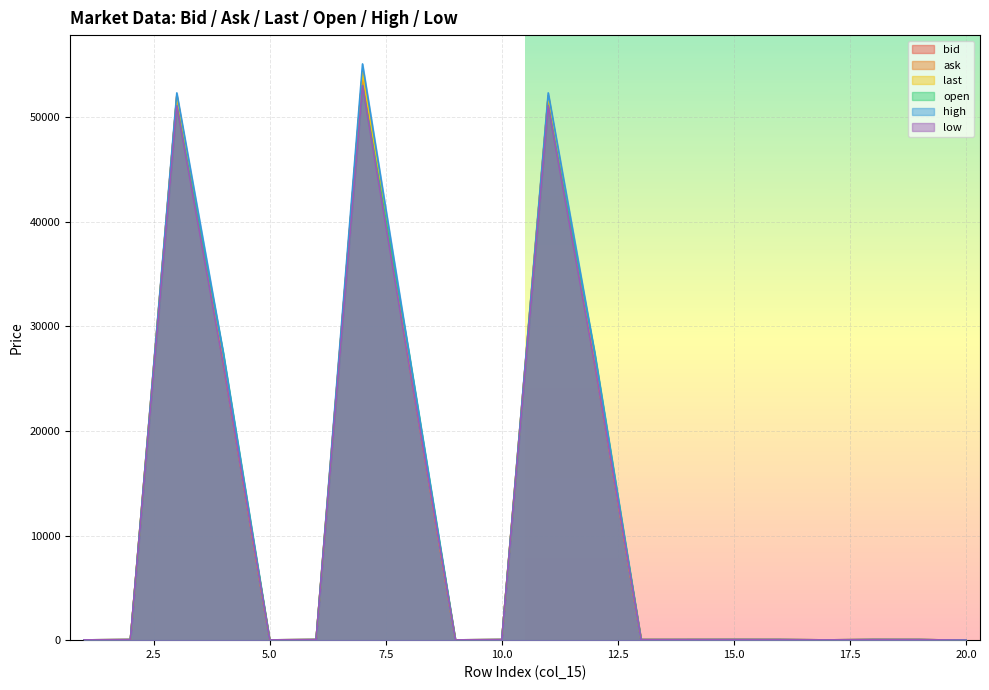

Does the chart display data point markers on the line(s)?

No